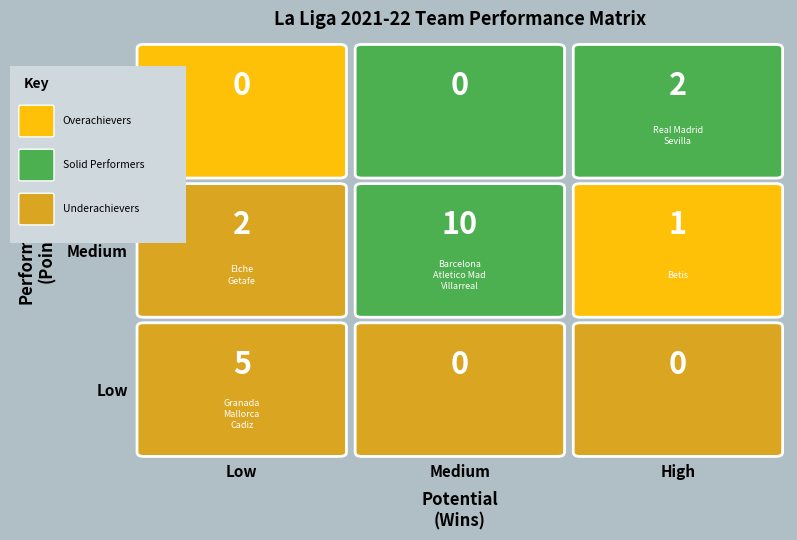

What is the difference between the second highest and minimum values in the pts series?

36